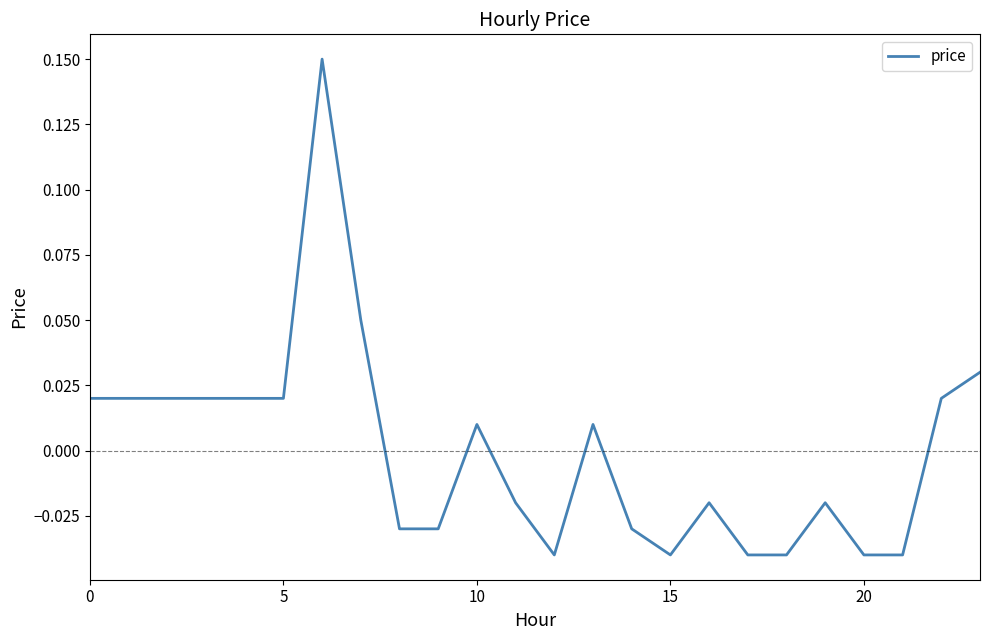

What is the label of the 12th point from the right?

12